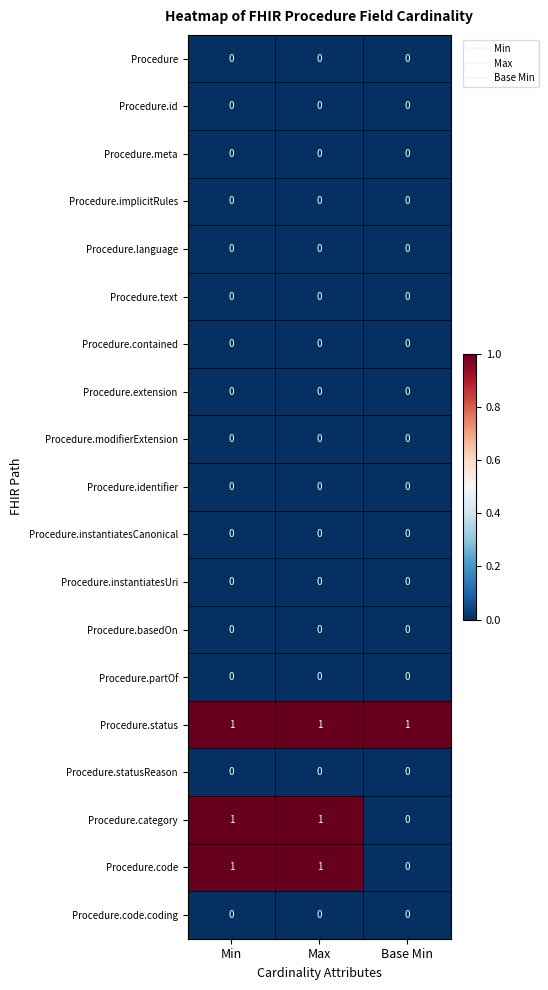

The value of Procedure.instantiatesUri at Min is 0. True or false?

True